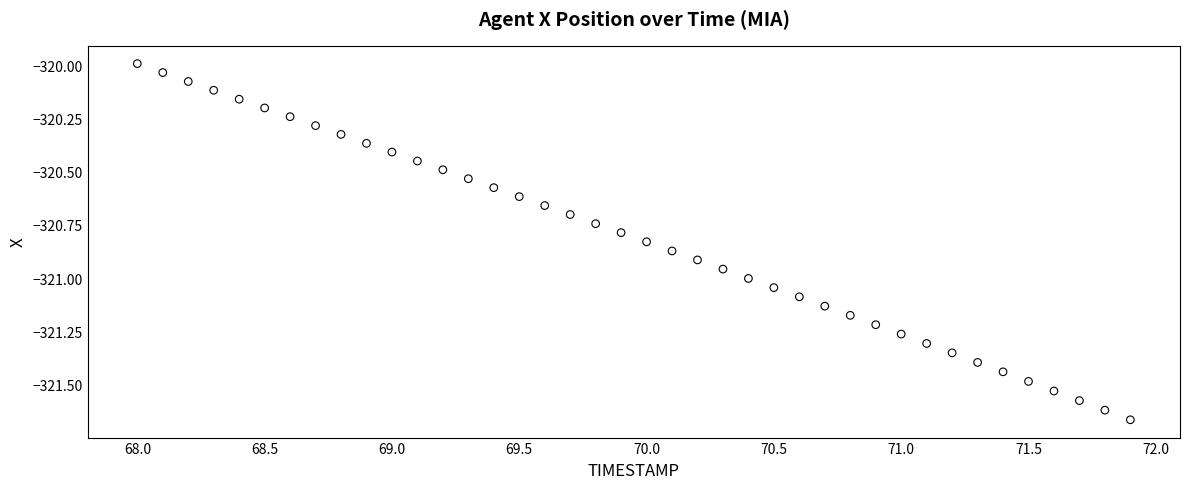

What is the range of X values (max minus min)?

3.9